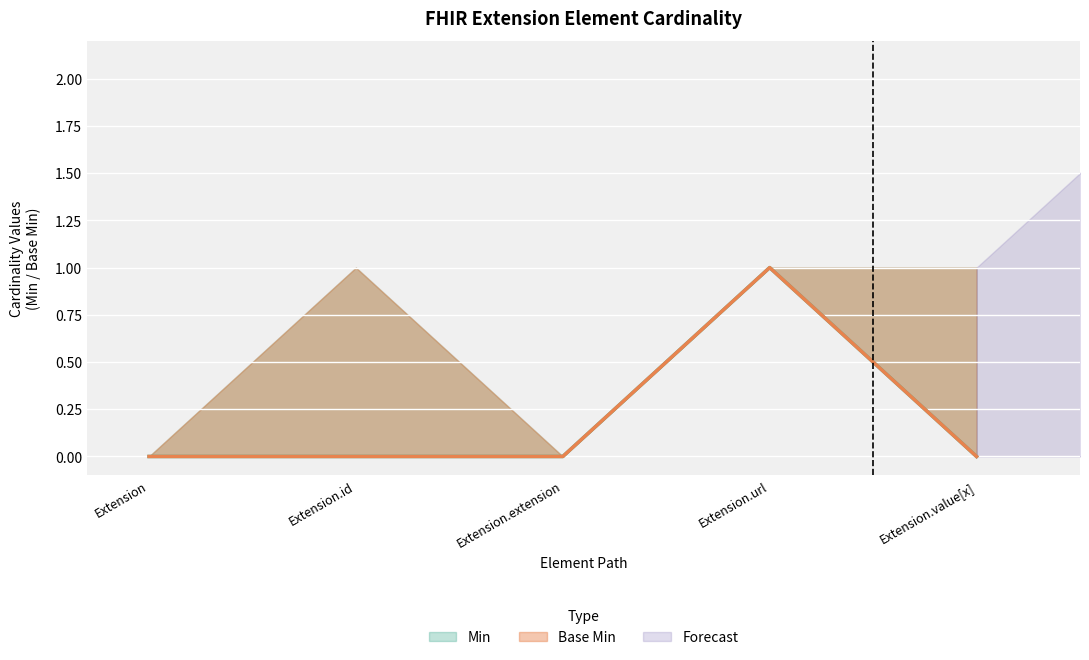

What is the label of the 4th point from the left?

Extension.url